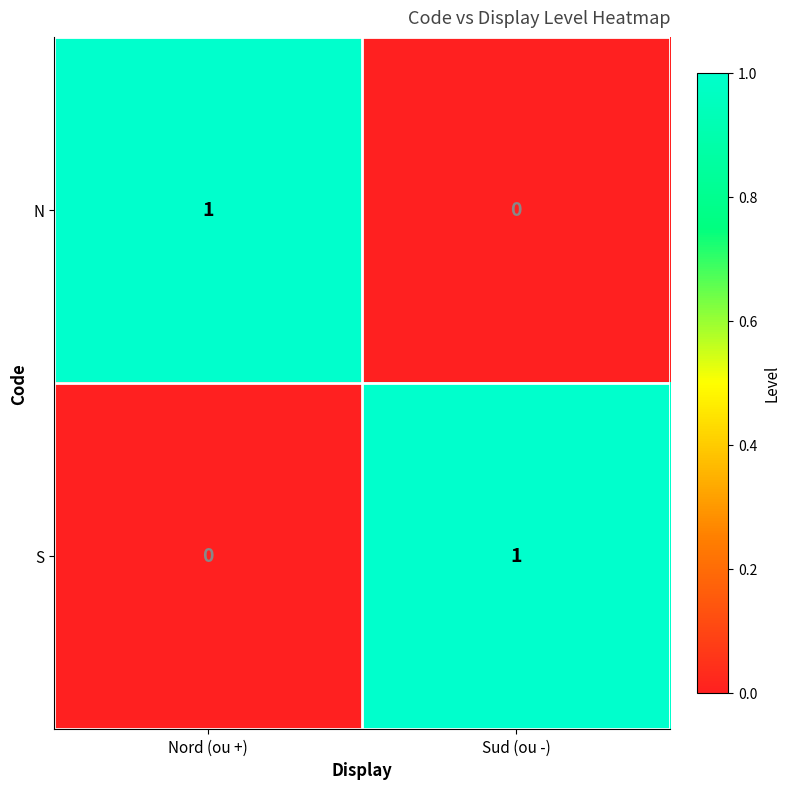

Where is S nearest to the value 0?

Nord (ou +)